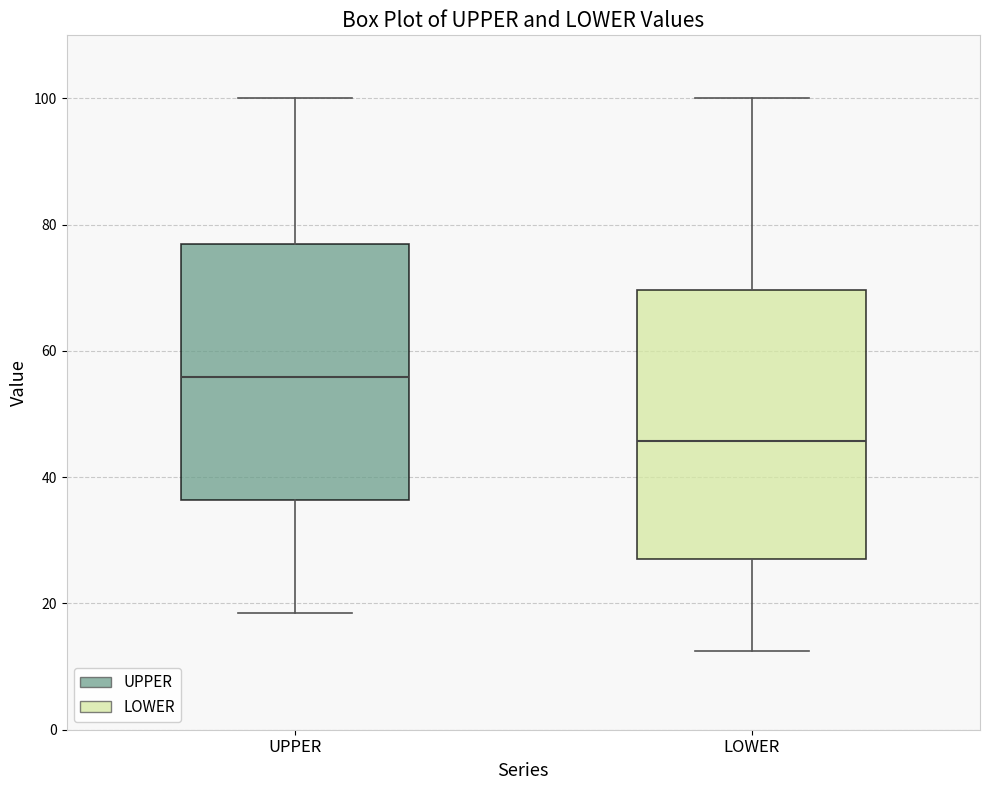

Which box is the tallest, from its lower edge to its upper edge?

LOWER